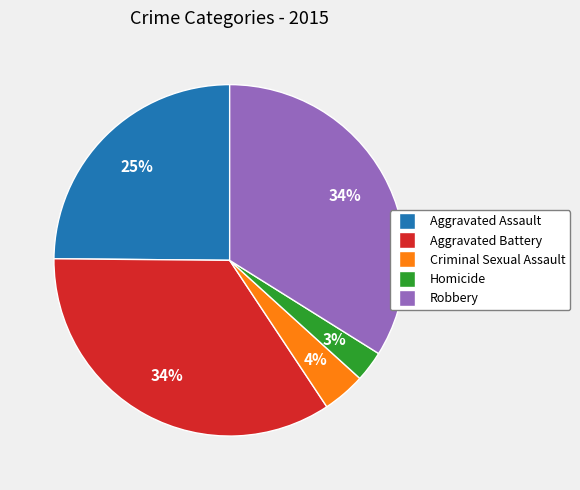

Which has a higher value, Aggravated Assault or Homicide?

Aggravated Assault